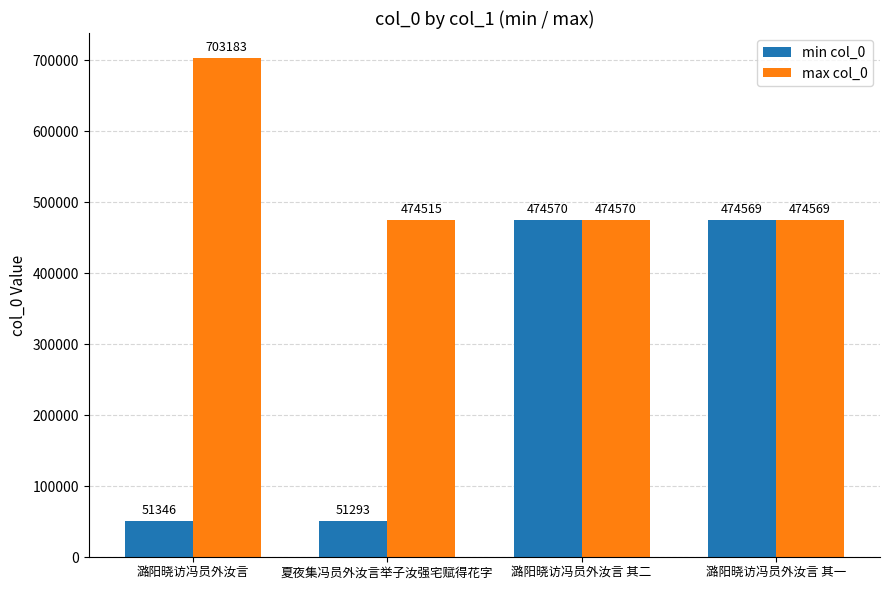

Which category has the lowest value across all series?

夏夜集冯员外汝言举子汝强宅赋得花字